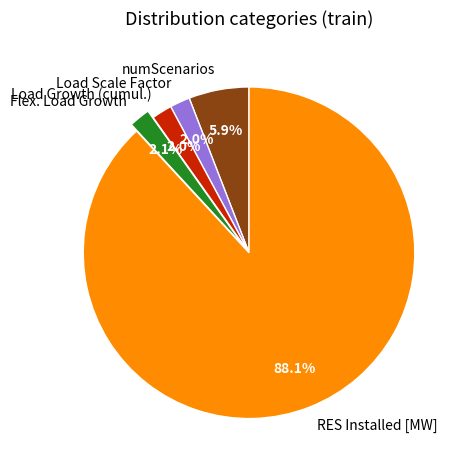

To the nearest percent, what is the combined percentage of Flex. Load Growth and Load Growth (cumul.)?

4%